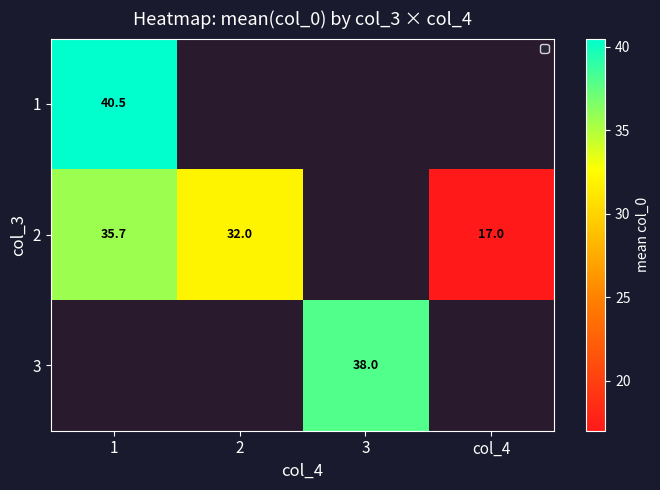

The 2 series shows 20.2 at 2. True or false?

False